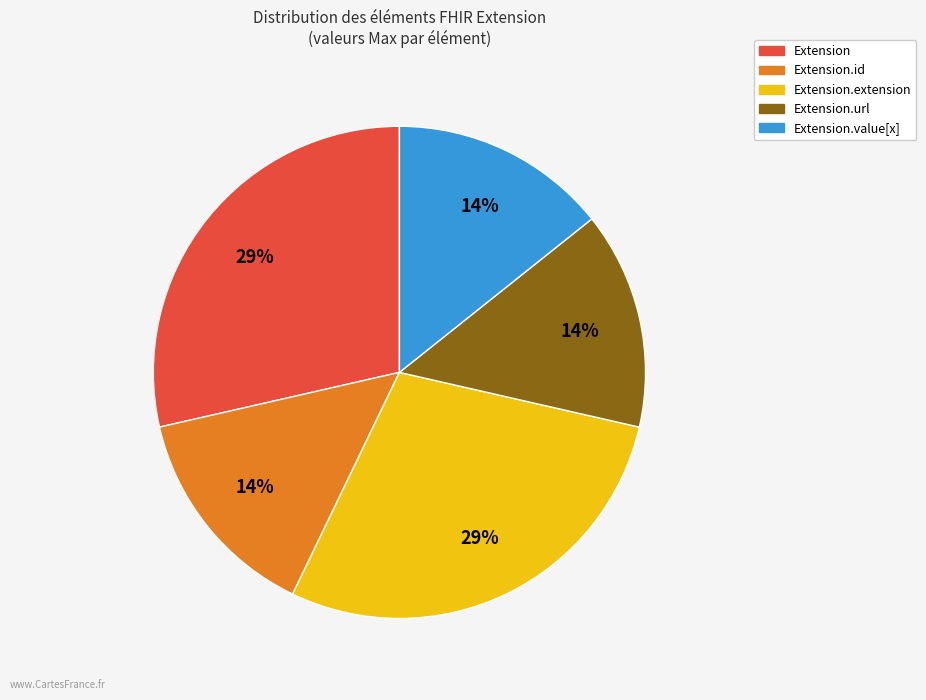

Is there any slice that represents more than half of the pie?

No